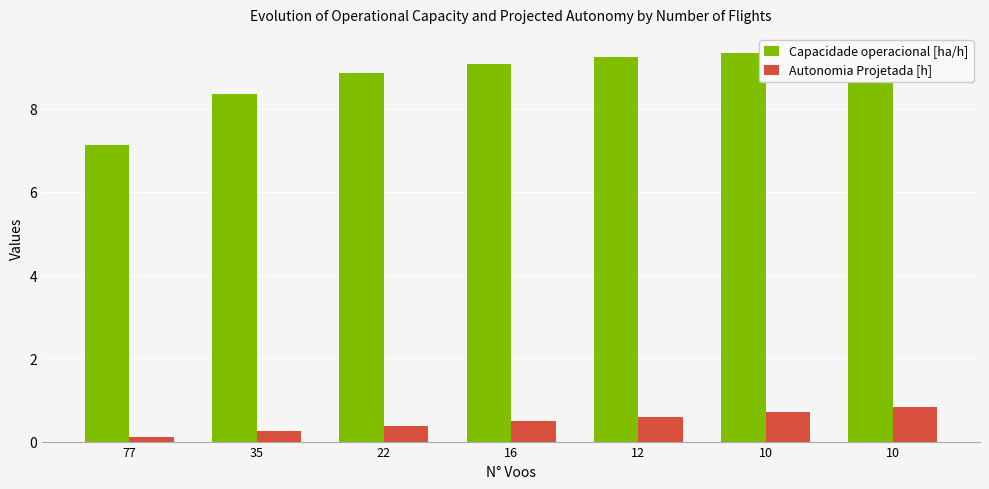

Does the chart contain stacked bars?

No